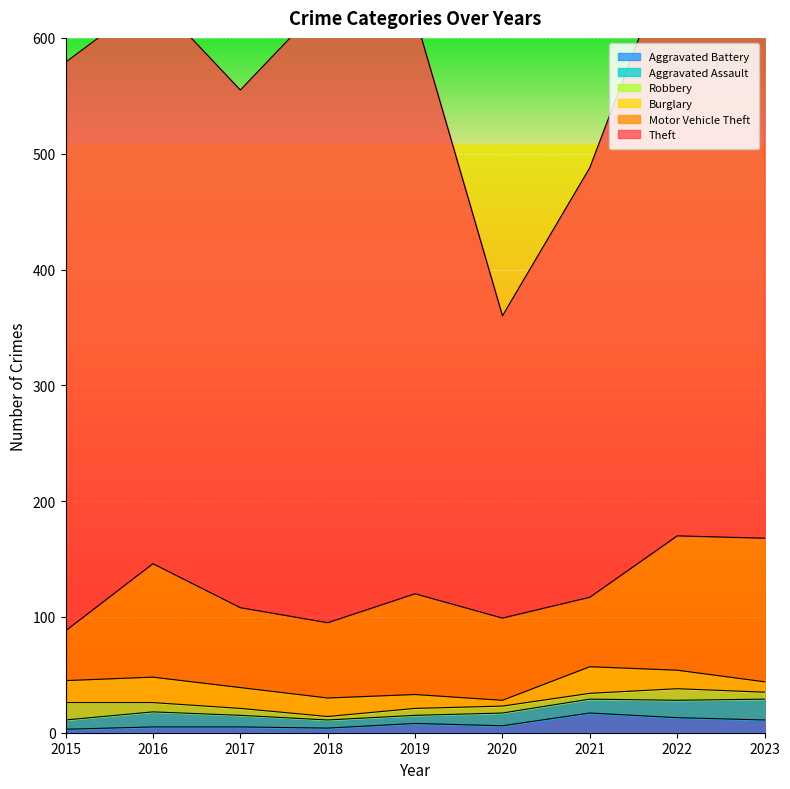

What is the value of the Motor Vehicle Theft point at the 5th from the left?

87